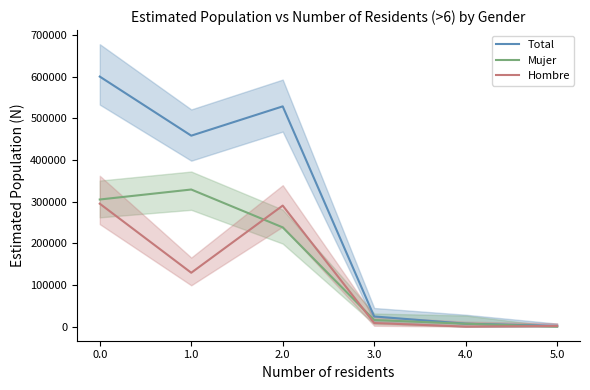

Is the value of Mujer at 3.0 greater than the value of Hombre at 4.0?

Yes